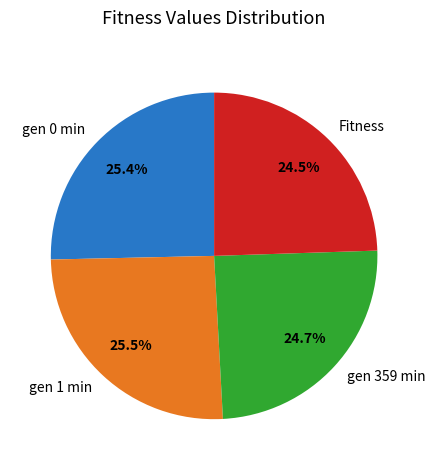

Does gen 1 min represent more than half of the total?

No